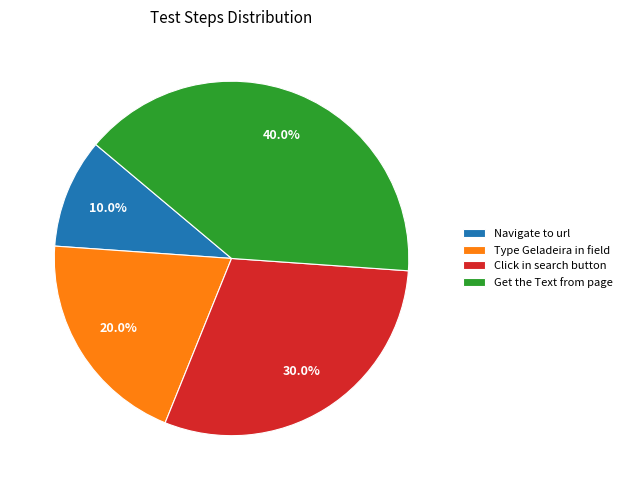

To the nearest percent, what portion does Get the Text from page represent?

40%